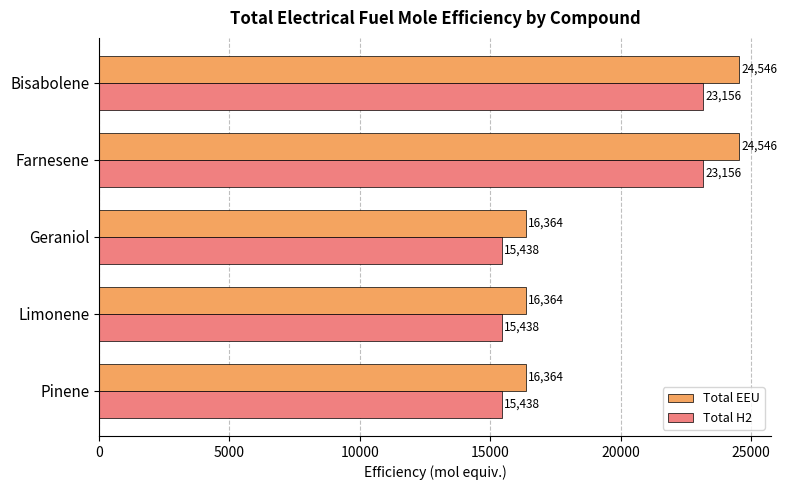

True or false: Total H2 has a value of 15437.7 at Pinene.

True